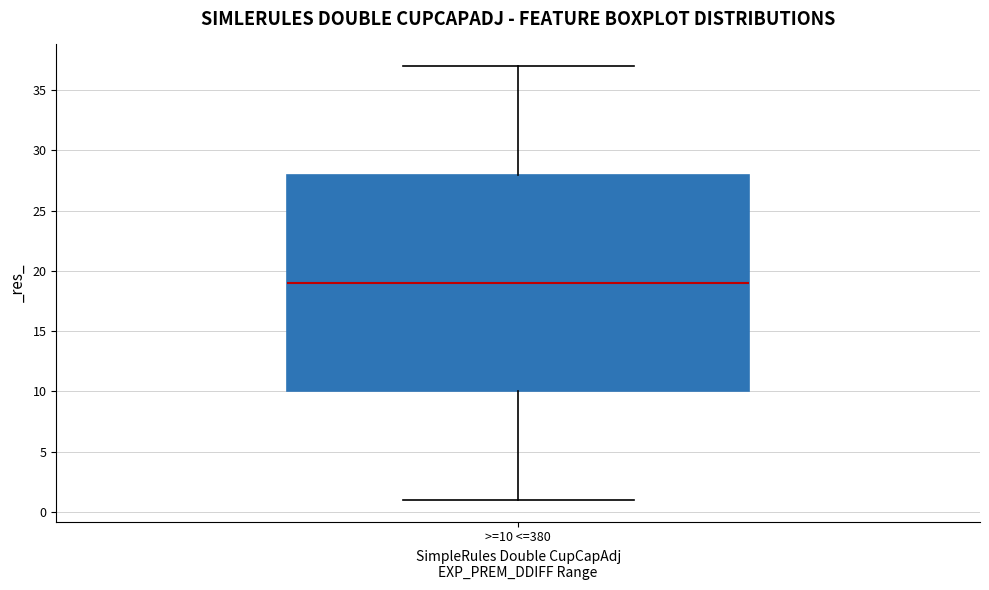

Transcribe this box plot: give where the median line is, the range the box spans, and where the two whiskers end, as read against the y-axis. The values are not printed on the chart, so give them approximately, as read against the axis.

median 19, box 10 to 28, whiskers 1 to 37